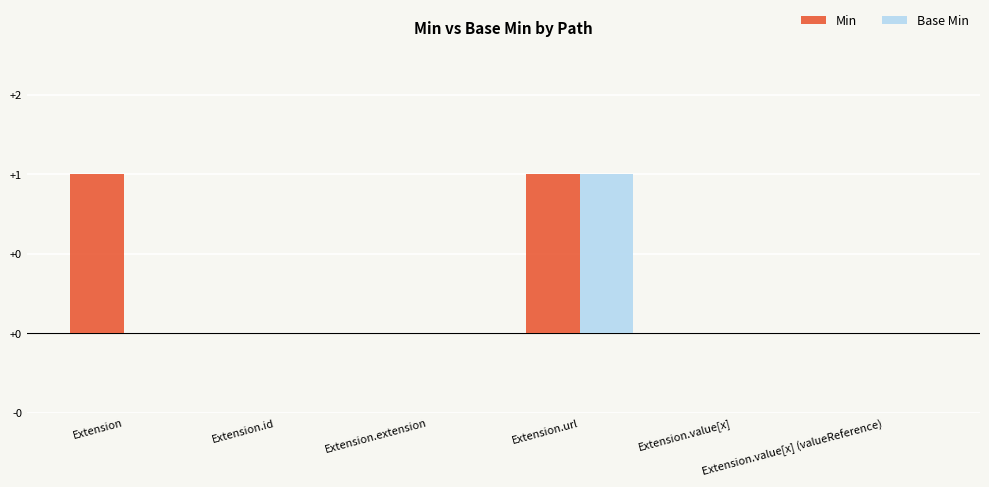

Which category has the lowest value across all series?

Extension.id